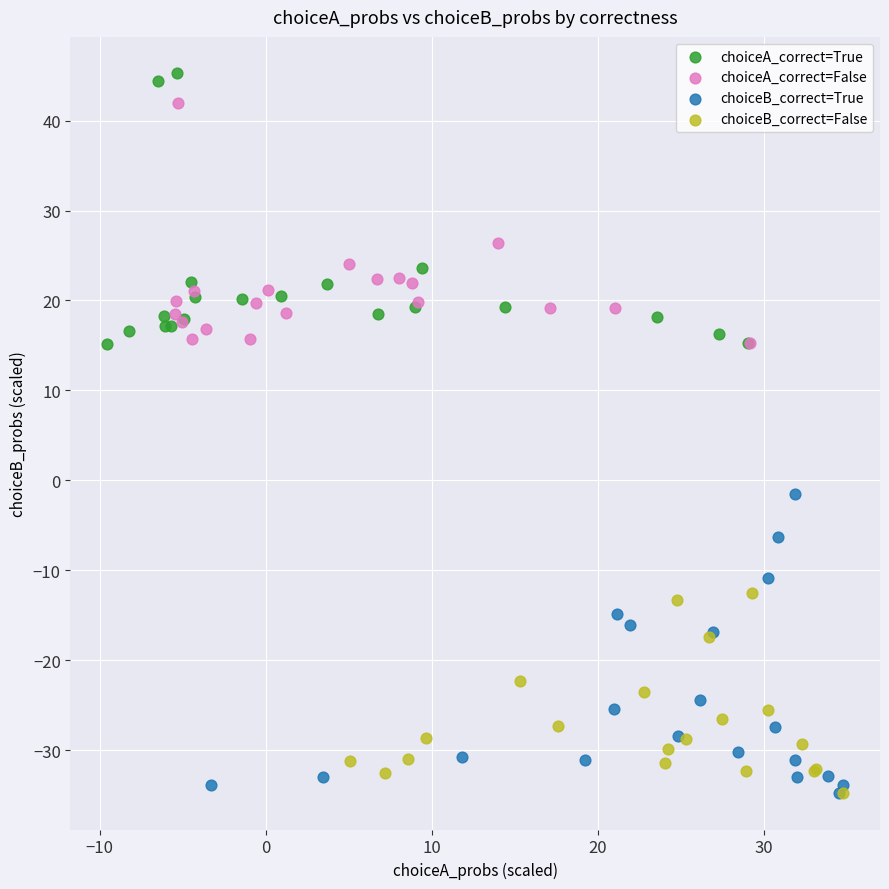

What are all the series names shown in the legend?

choiceA_correct=True, choiceA_correct=False, choiceB_correct=True, choiceB_correct=False